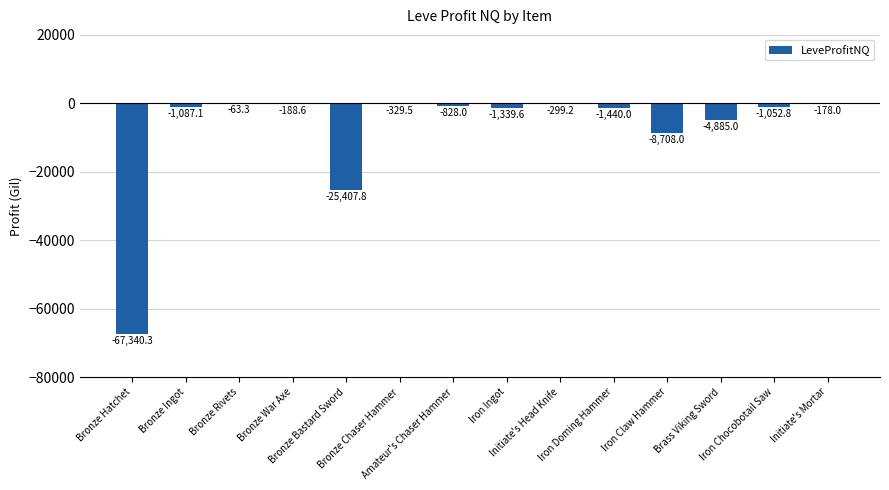

What is the greatest value displayed?

-63.3